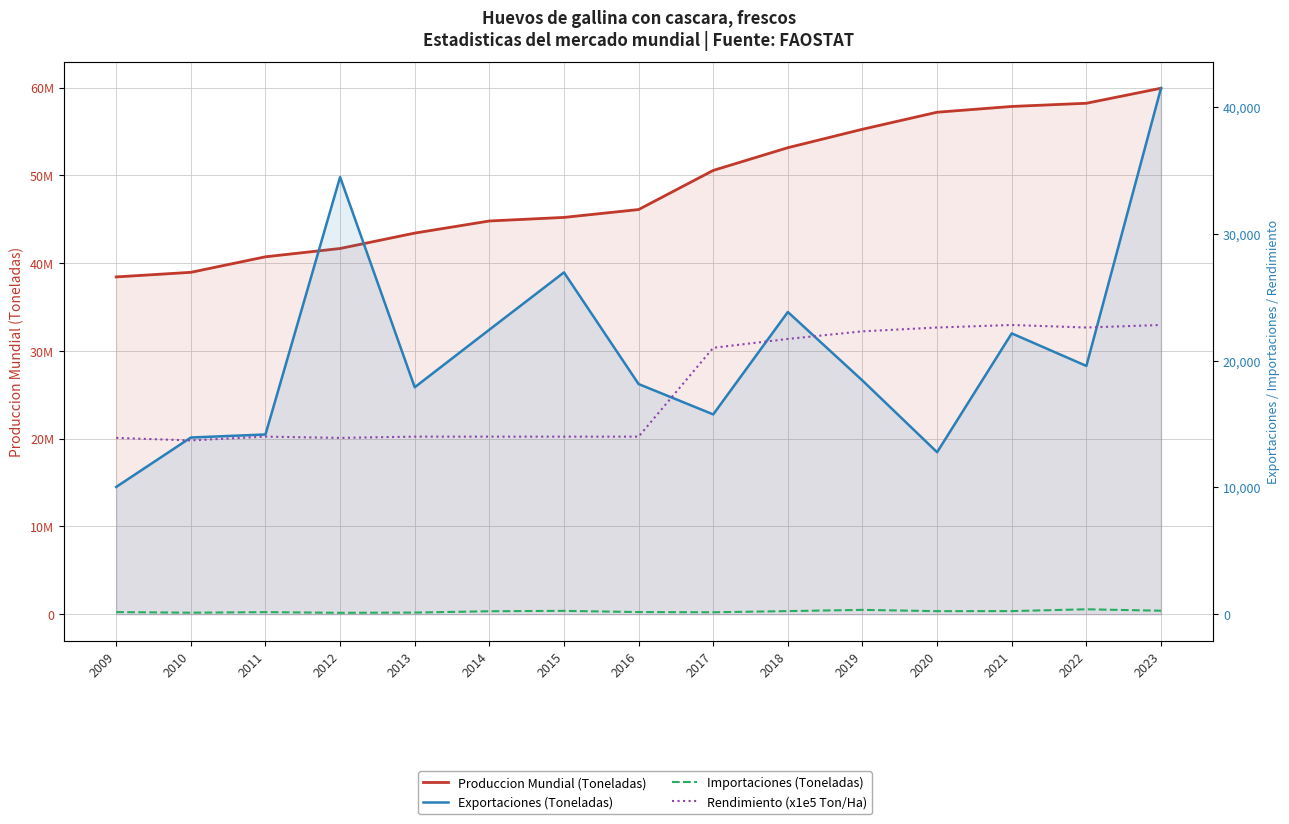

What is the difference between the highest and lowest values at 2009?

38437571.0